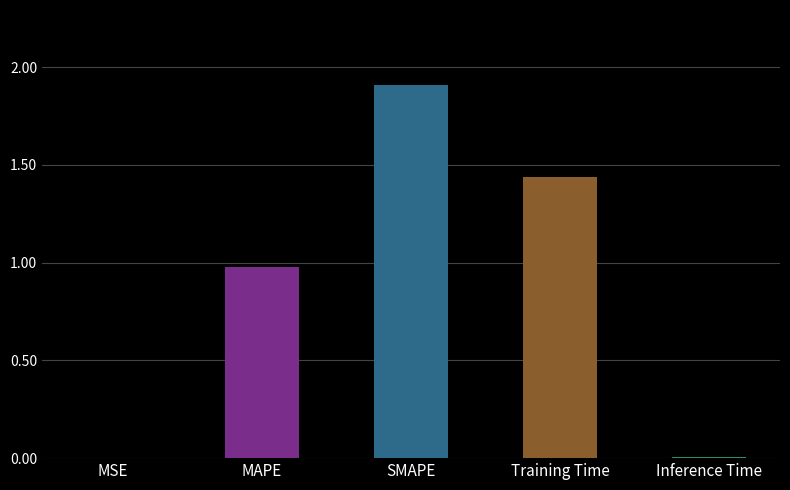

The chart shows a value of 1.9 at Training Time. True or false?

False